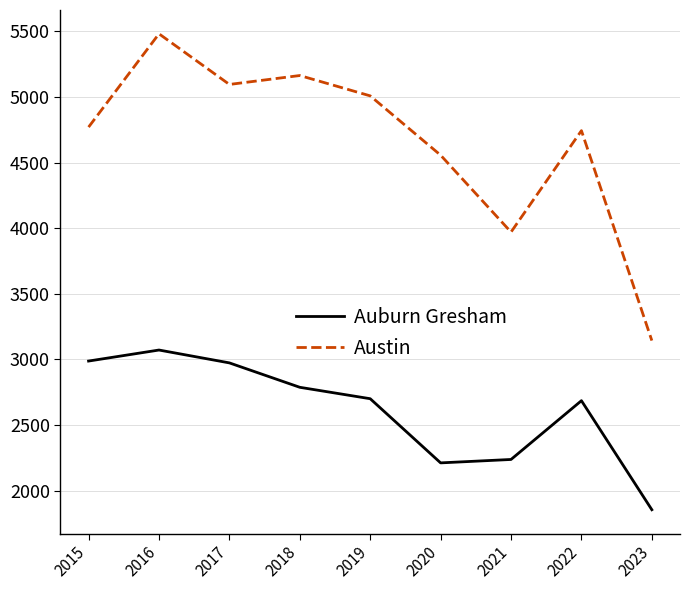

How many lines are shown in the chart?

2